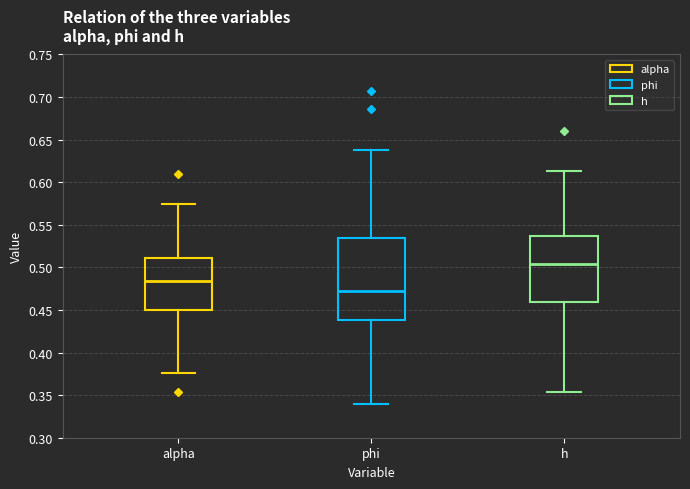

Reading left to right, transcribe this box plot: for each box, give where its median line is, the range the box spans, and where its two whiskers end, as read against the y-axis. The values are not printed on the chart, so give them approximately, as read against the axis.

alpha: median 0.485, box 0.450 to 0.510, whiskers 0.375 to 0.575
phi: median 0.470, box 0.440 to 0.535, whiskers 0.340 to 0.635
h: median 0.505, box 0.460 to 0.535, whiskers 0.355 to 0.615